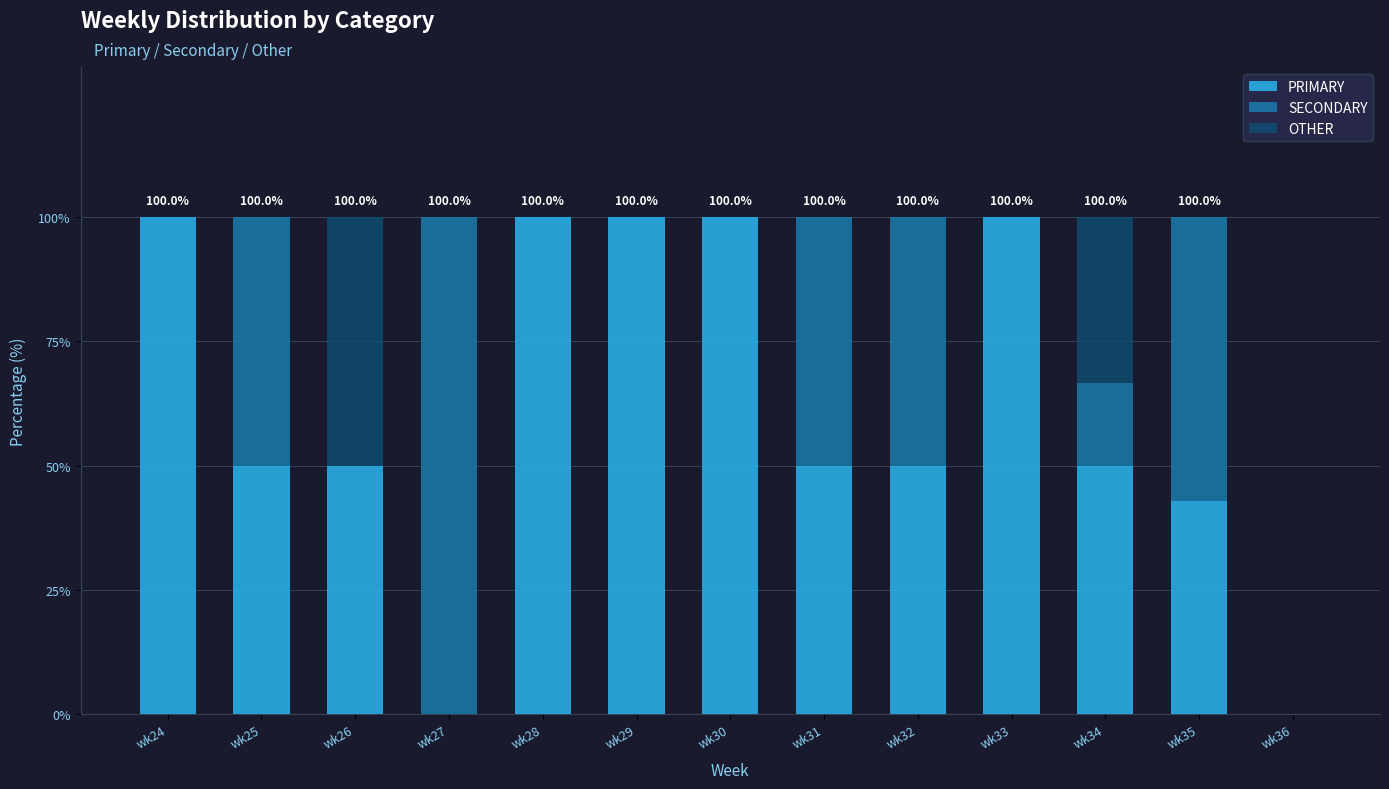

Is it true that PRIMARY equals 50.0 at wk26?

True